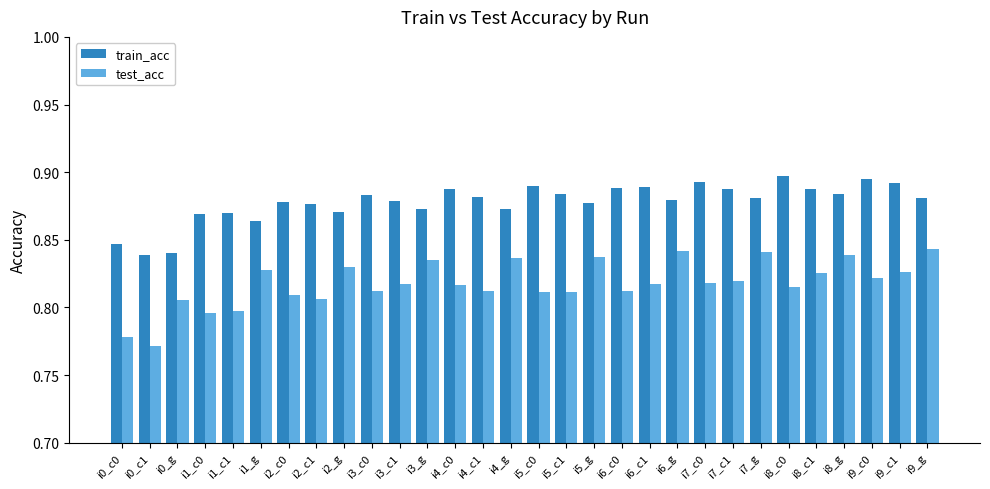

At how many categories does at least one series exceed 0?

30